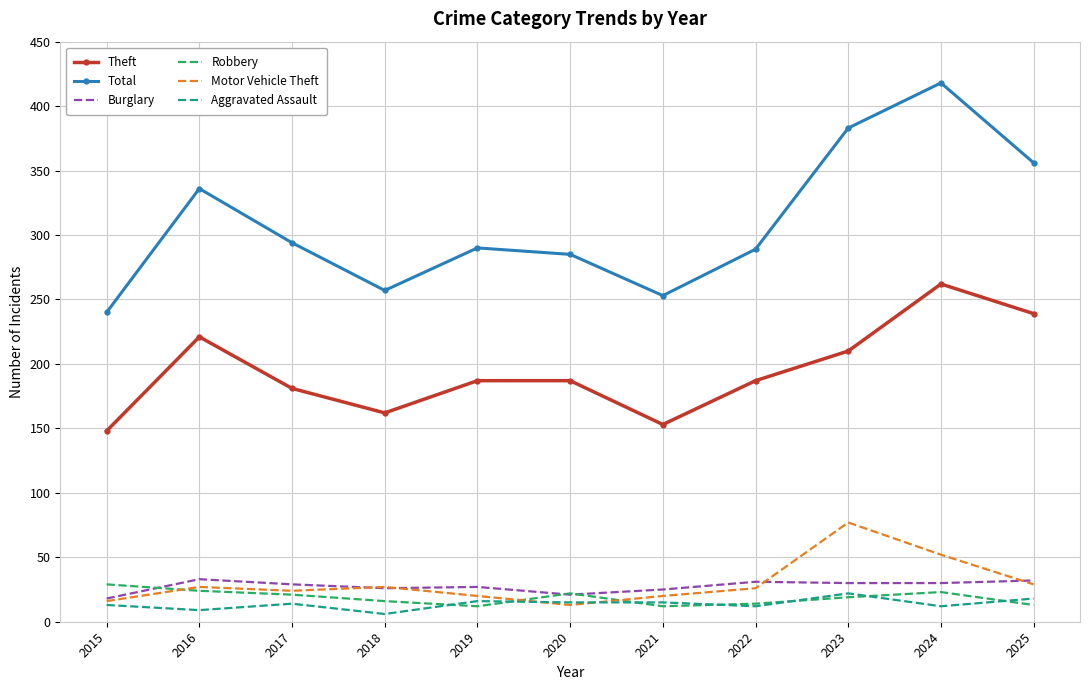

What is the spread (max minus min) of values at 2017?

280